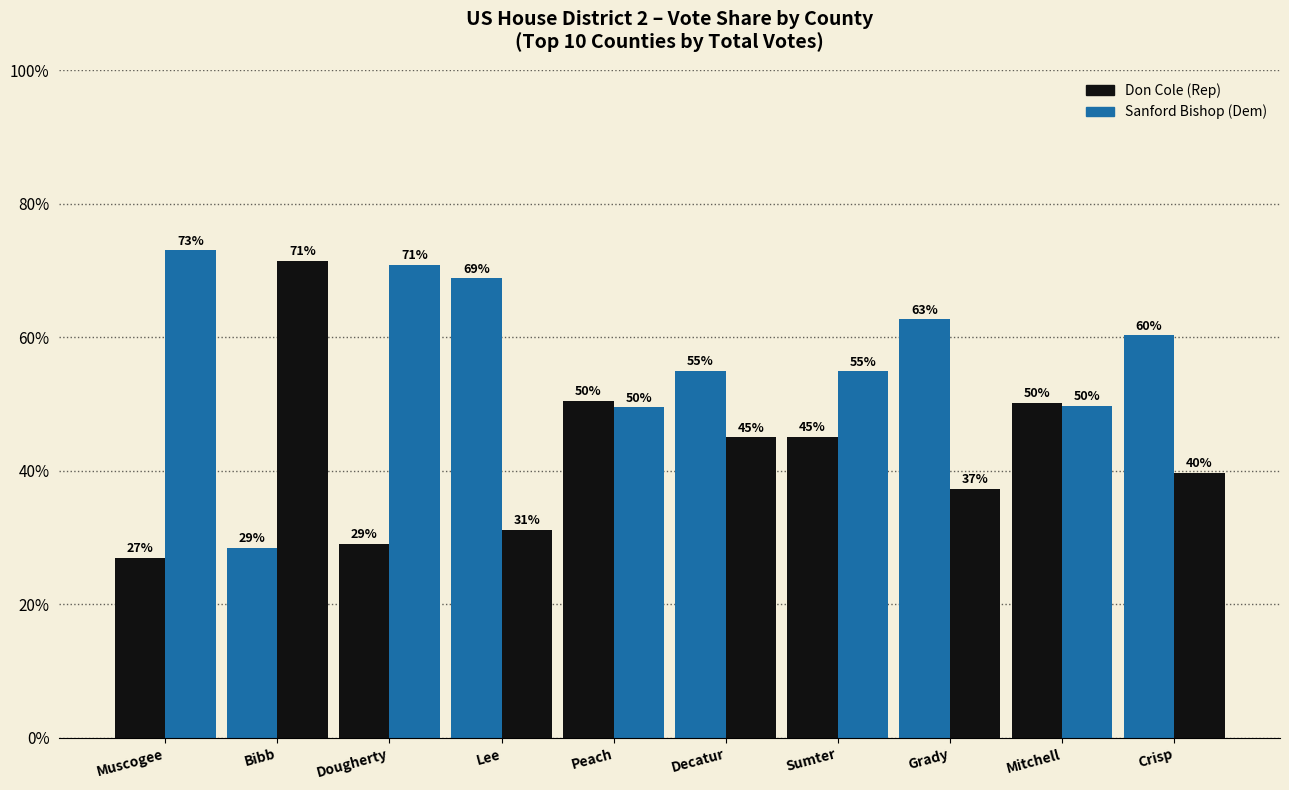

How many bars are there in total?

20